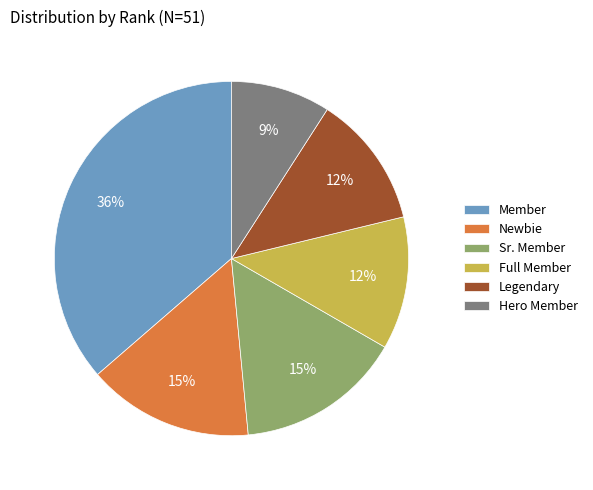

Count the number of slices in the pie.

6